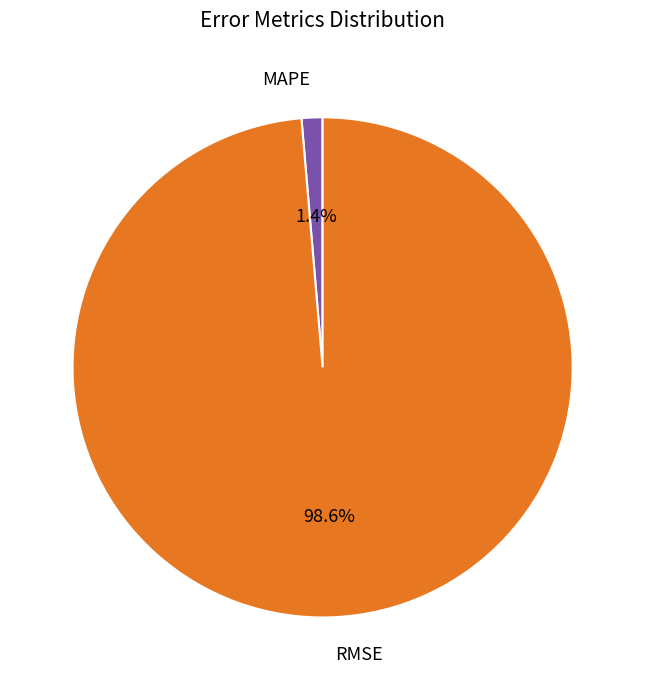

Between MAPE and RMSE, which is larger?

RMSE